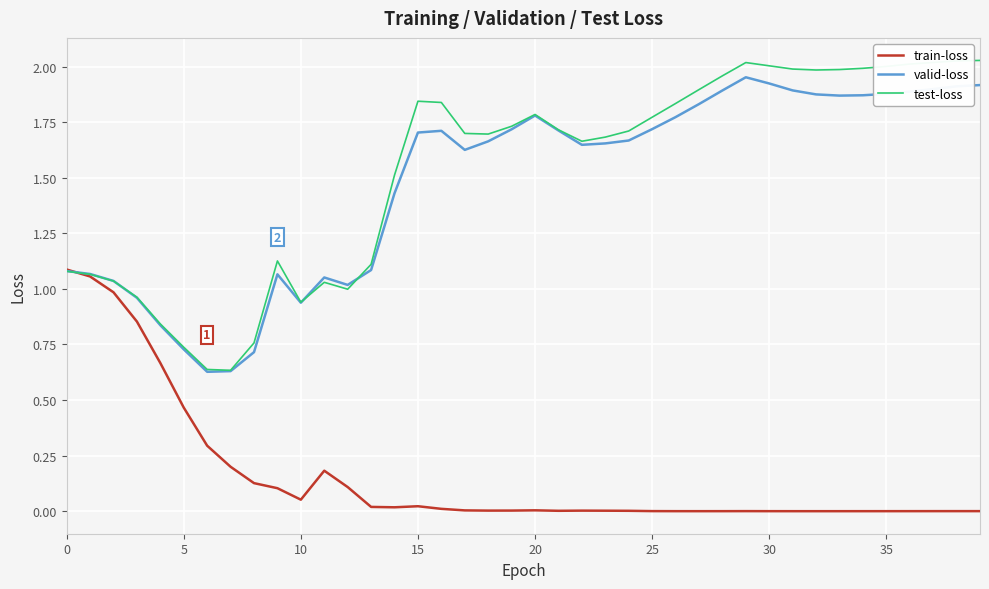

What is the average value of the valid-loss series?

1.5